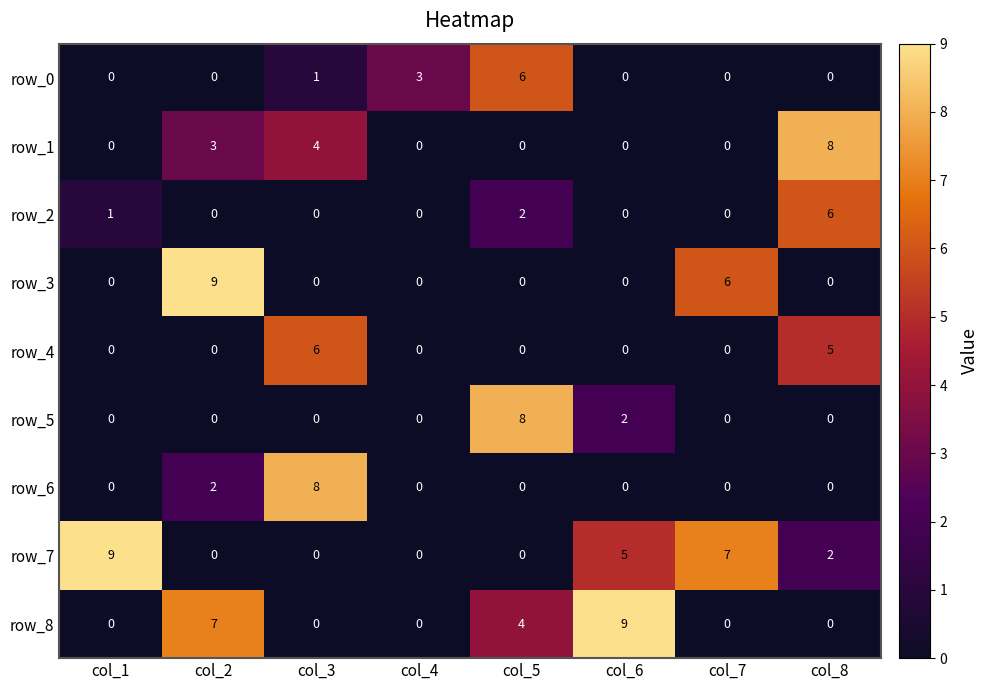

Is it true that row_6 equals 0 at col_1?

True